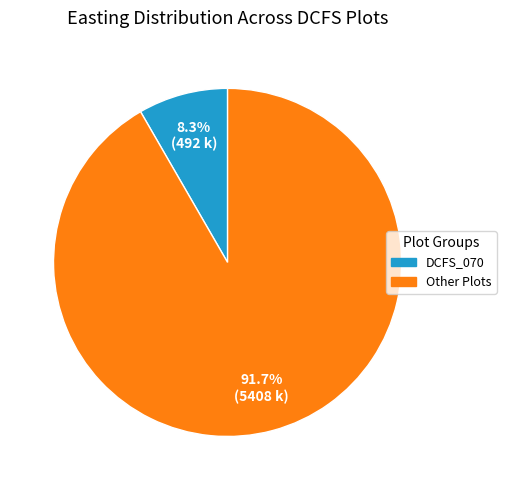

Does any single category account for the majority?

Yes